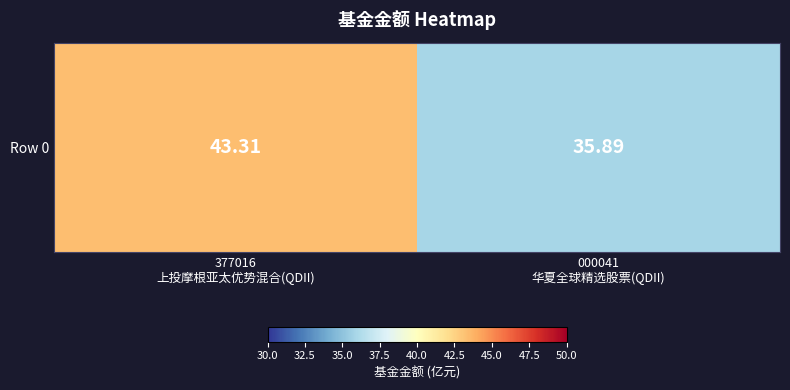

What is the difference between the maximum and minimum values?

7.4